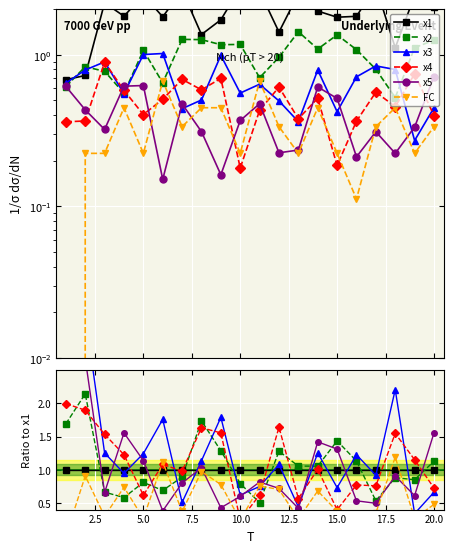

How many lines are shown in the chart?

6